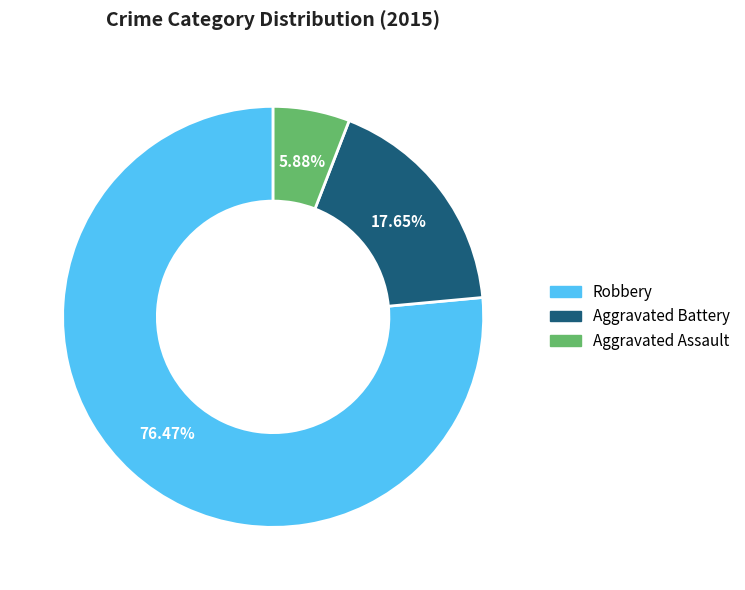

What is the ratio of the value at Robbery to the value at Aggravated Assault?

13.0